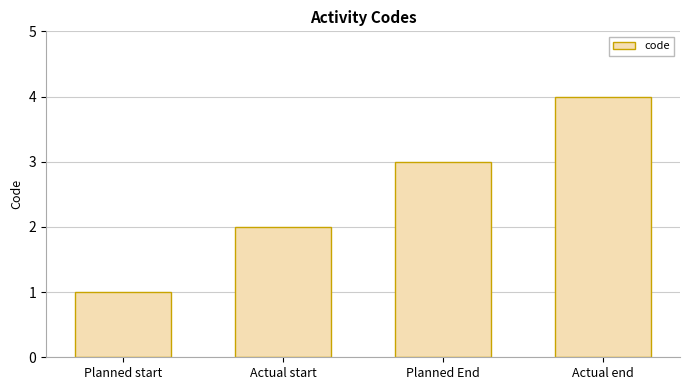

At which category does the chart reach its minimum across all series?

Planned start